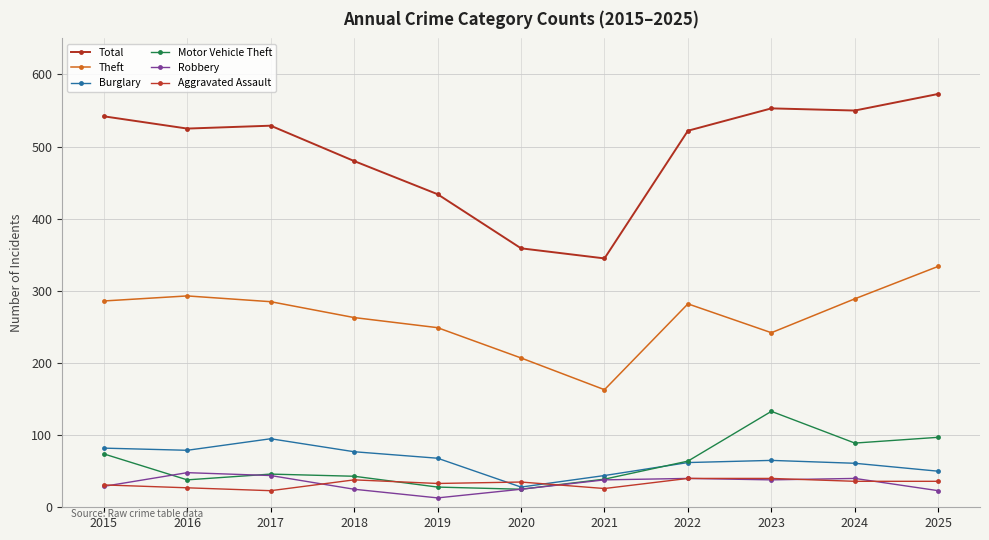

What is the difference between the second highest and second lowest values in the Aggravated Assault series?

14